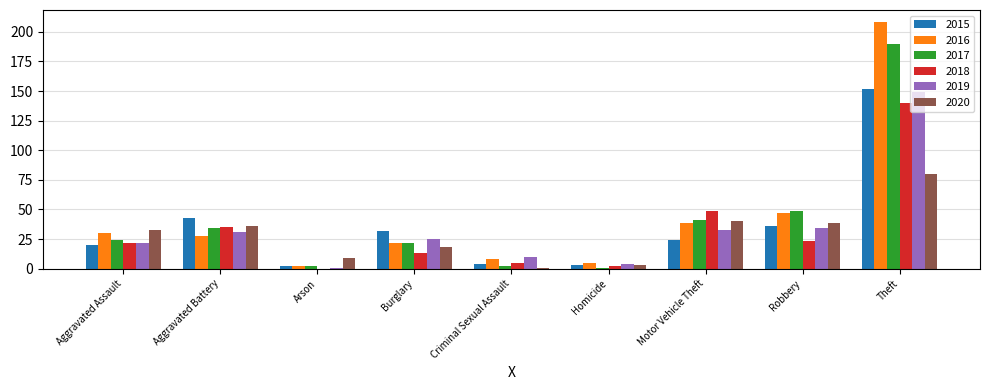

The 2020 series shows 60 at Aggravated Battery. True or false?

False